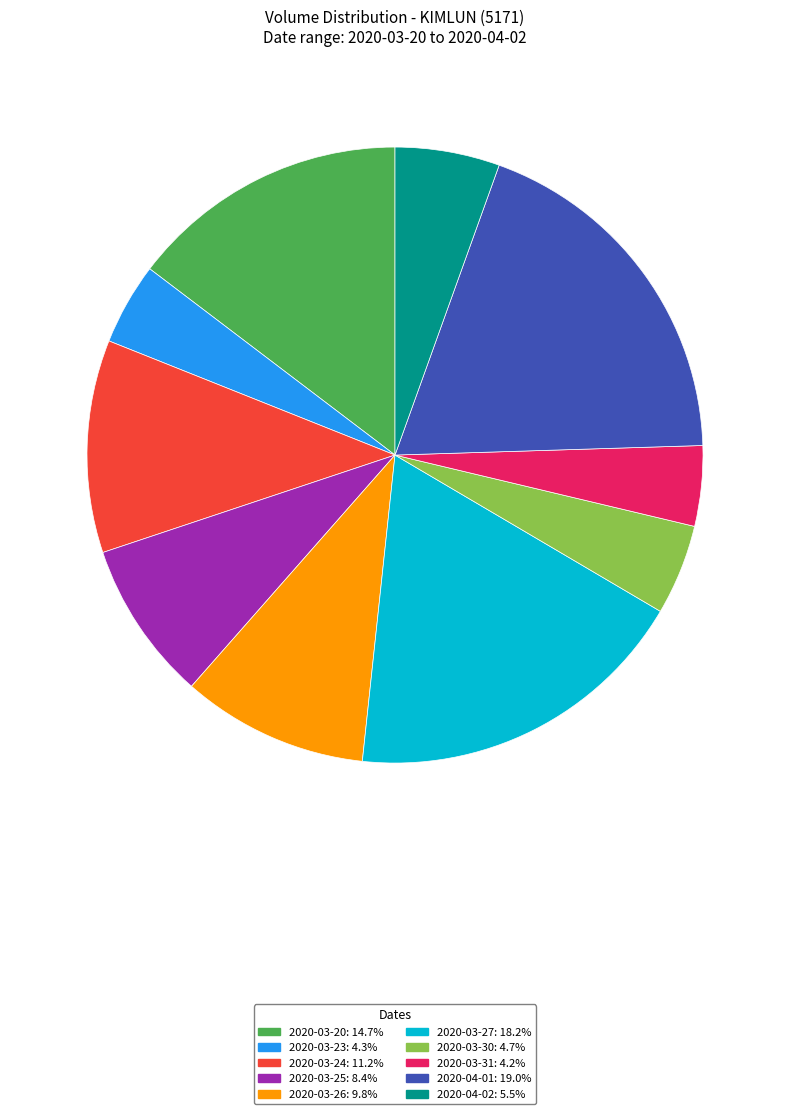

What is the ratio of the value at 2020-03-20: 14.7% to the value at 2020-03-31: 4.2%?

3.5